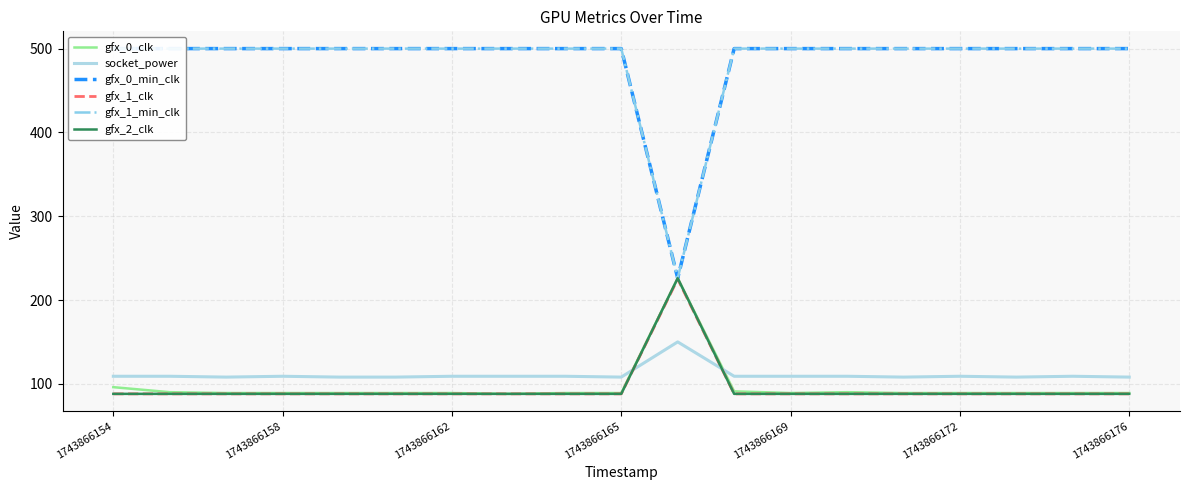

True or false: gfx_0_clk and socket_power intersect in this chart.

True